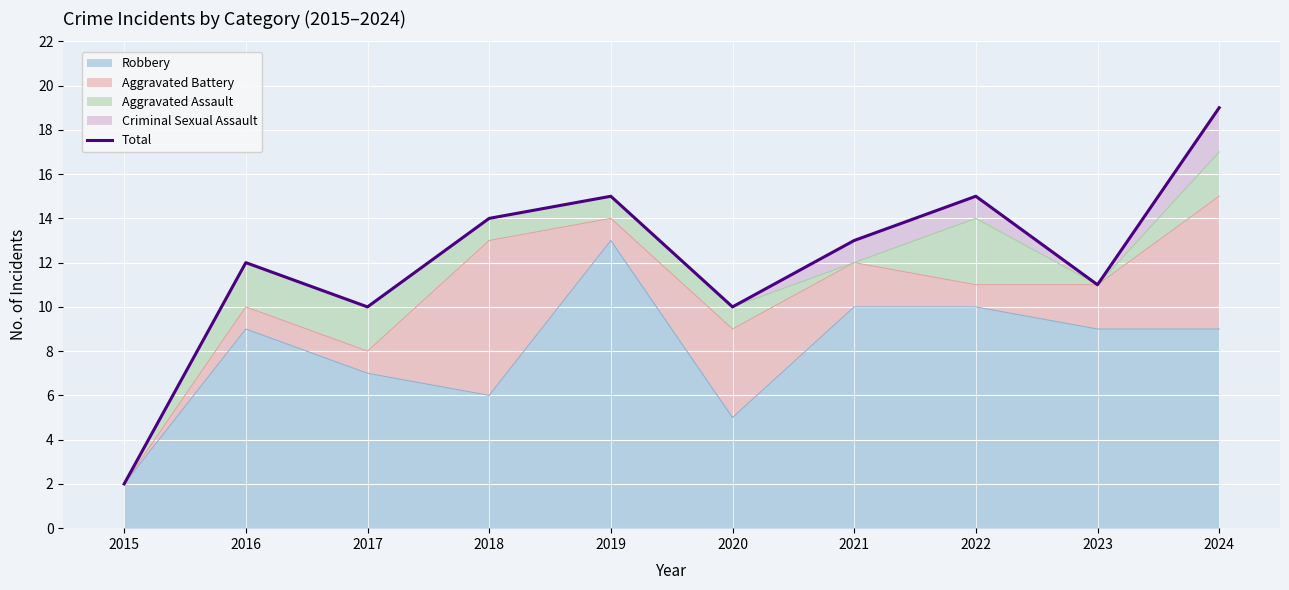

Reading left to right, list all the values displayed in this chart.

2	12	10	14	15	10	13	15	11	19